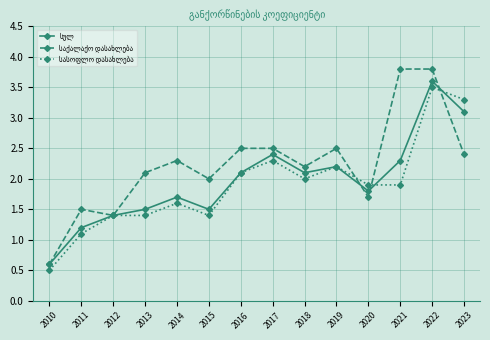

What is the total value across all series at 2023?

8.8